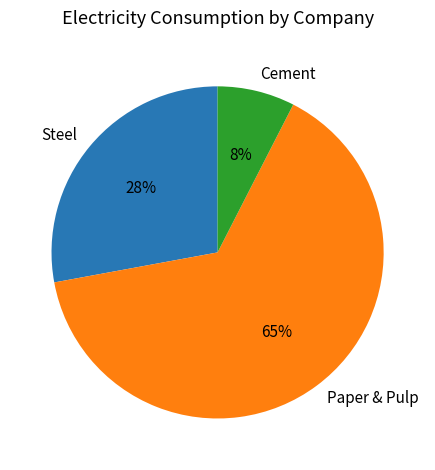

What is the smallest slice in the pie chart?

Cement